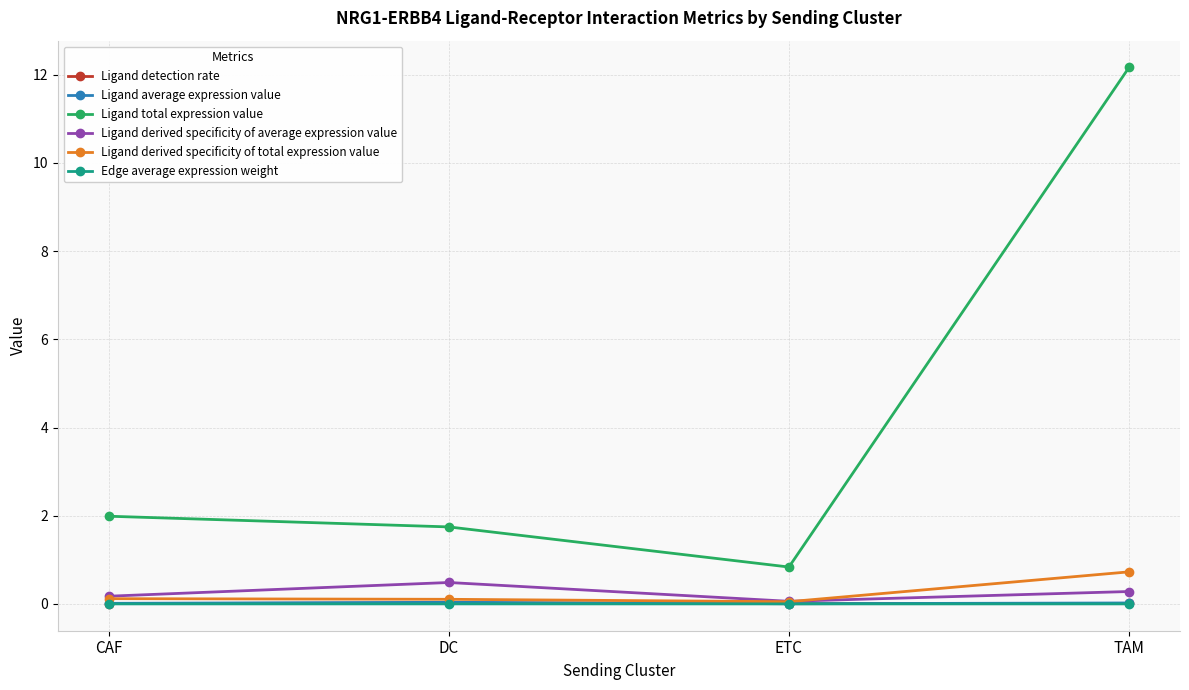

What is the label of the 4th point from the left?

TAM